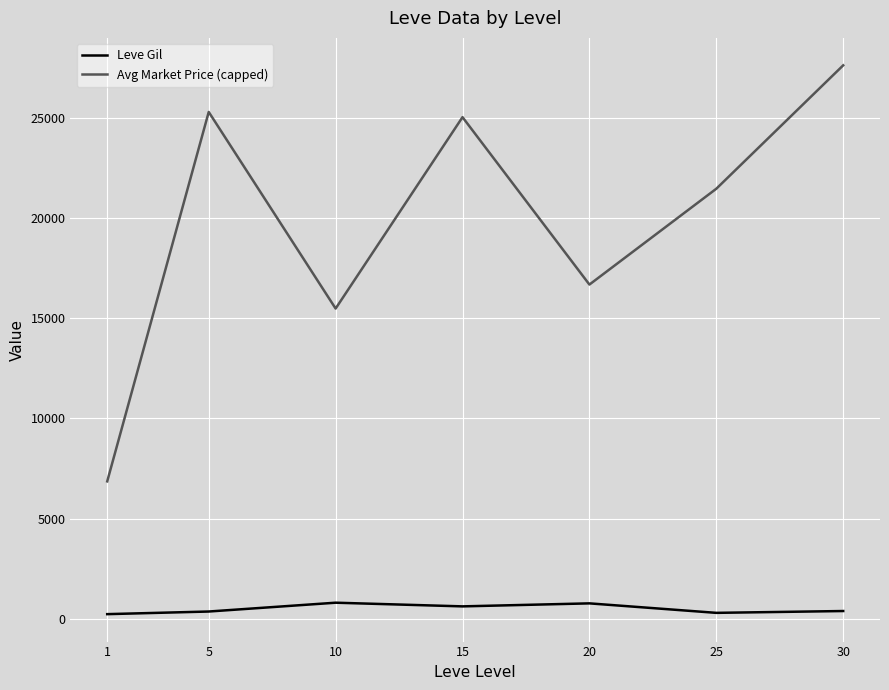

Read the Avg Market Price (capped) value at 20.

16672.0